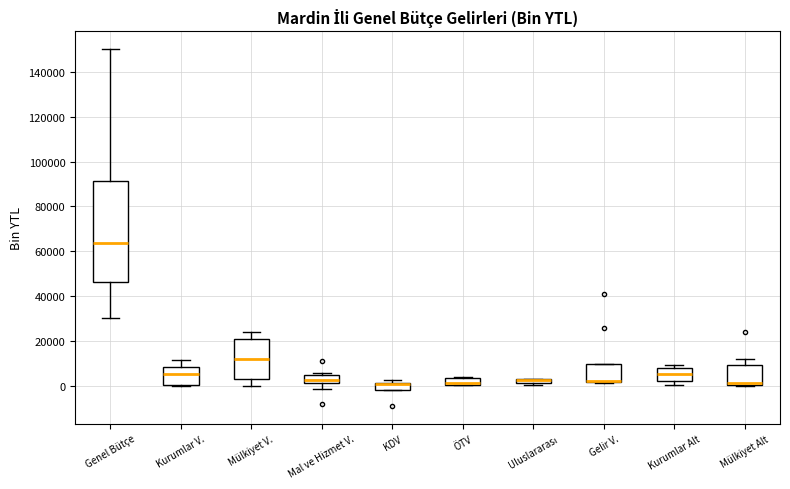

Which box is the tallest, from its lower edge to its upper edge?

Genel Bütçe